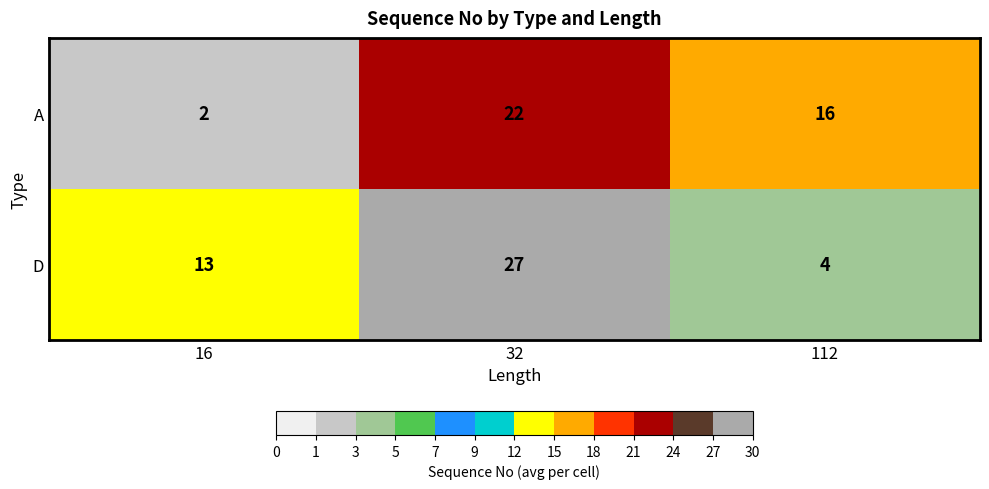

The value of D at 32 is 27. True or false?

True